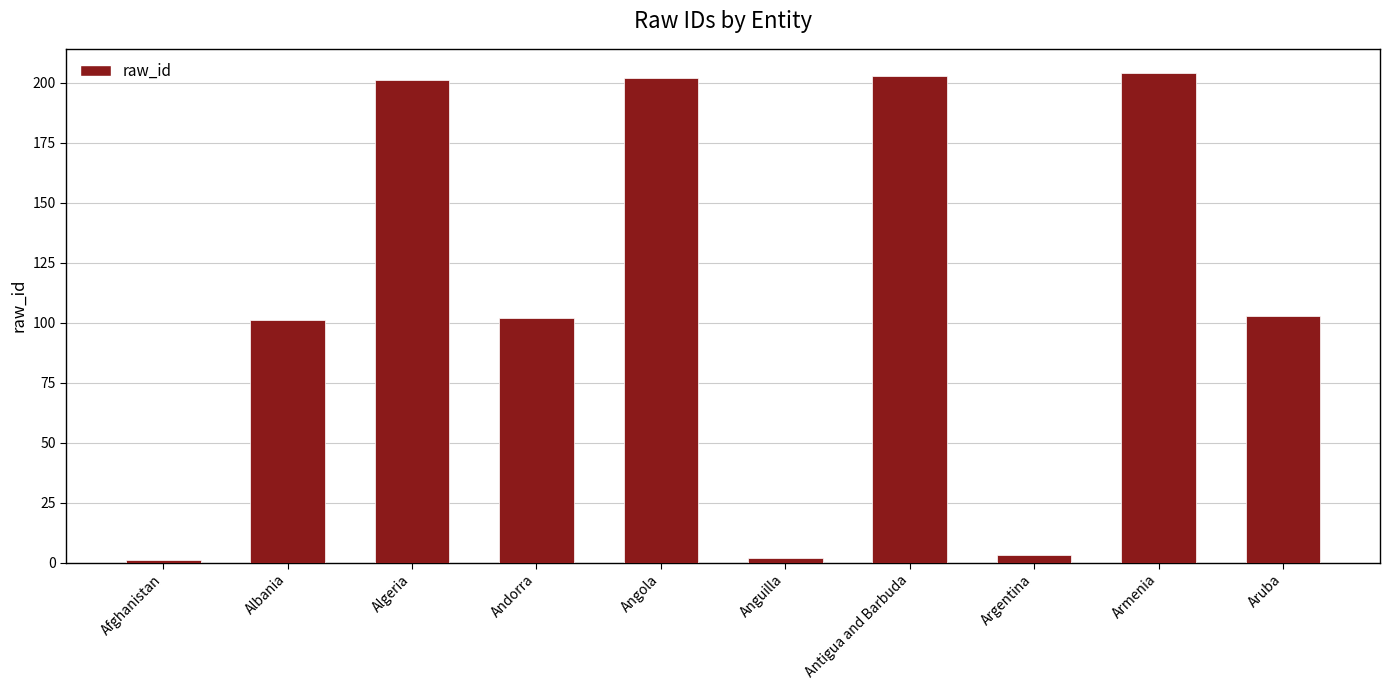

Reading right to left, extract all data points from this chart.

103	204	3	203	2	202	102	201	101	1